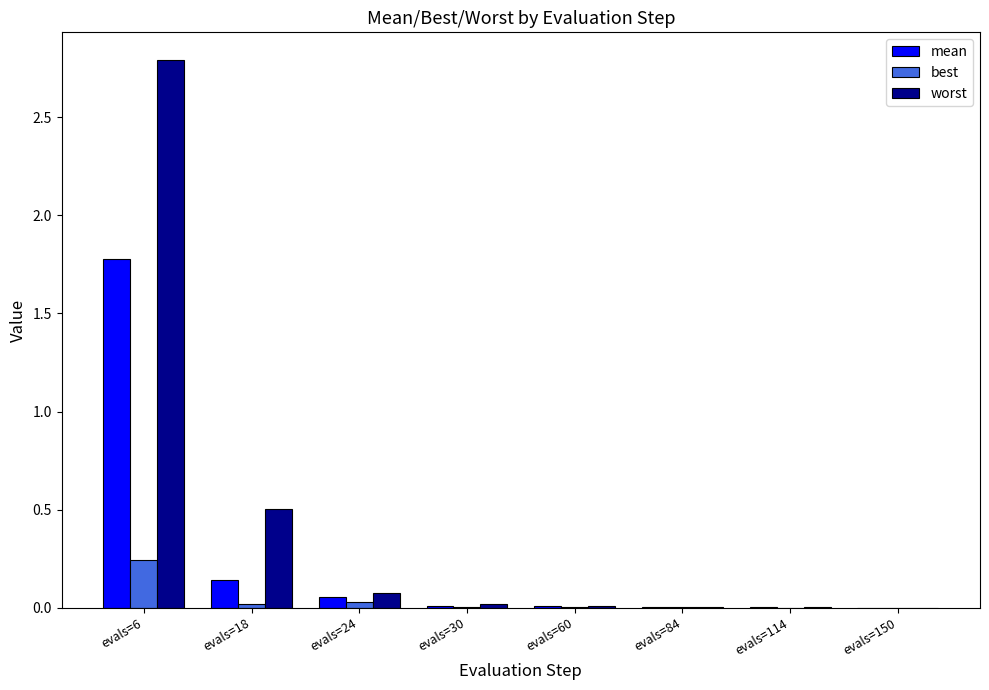

How many categories are shown in the chart?

8